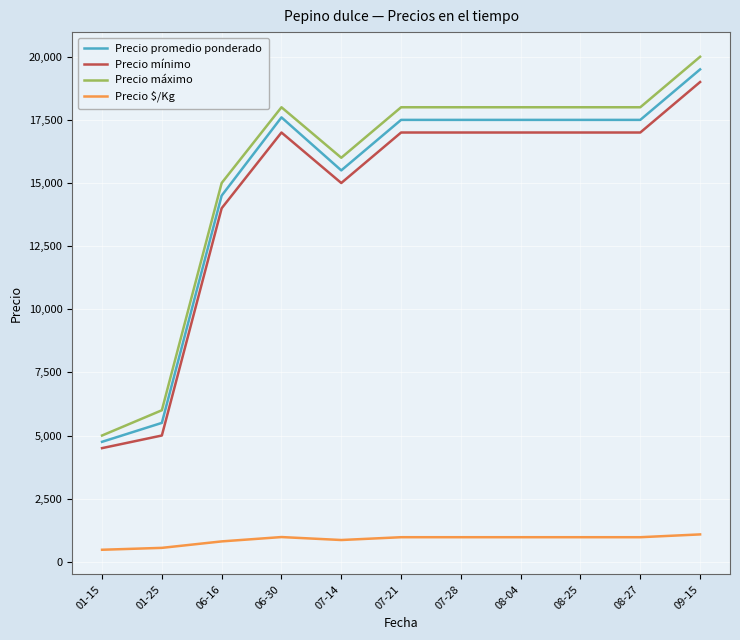

True or false: Precio mínimo and Precio promedio ponderado intersect in this chart.

False